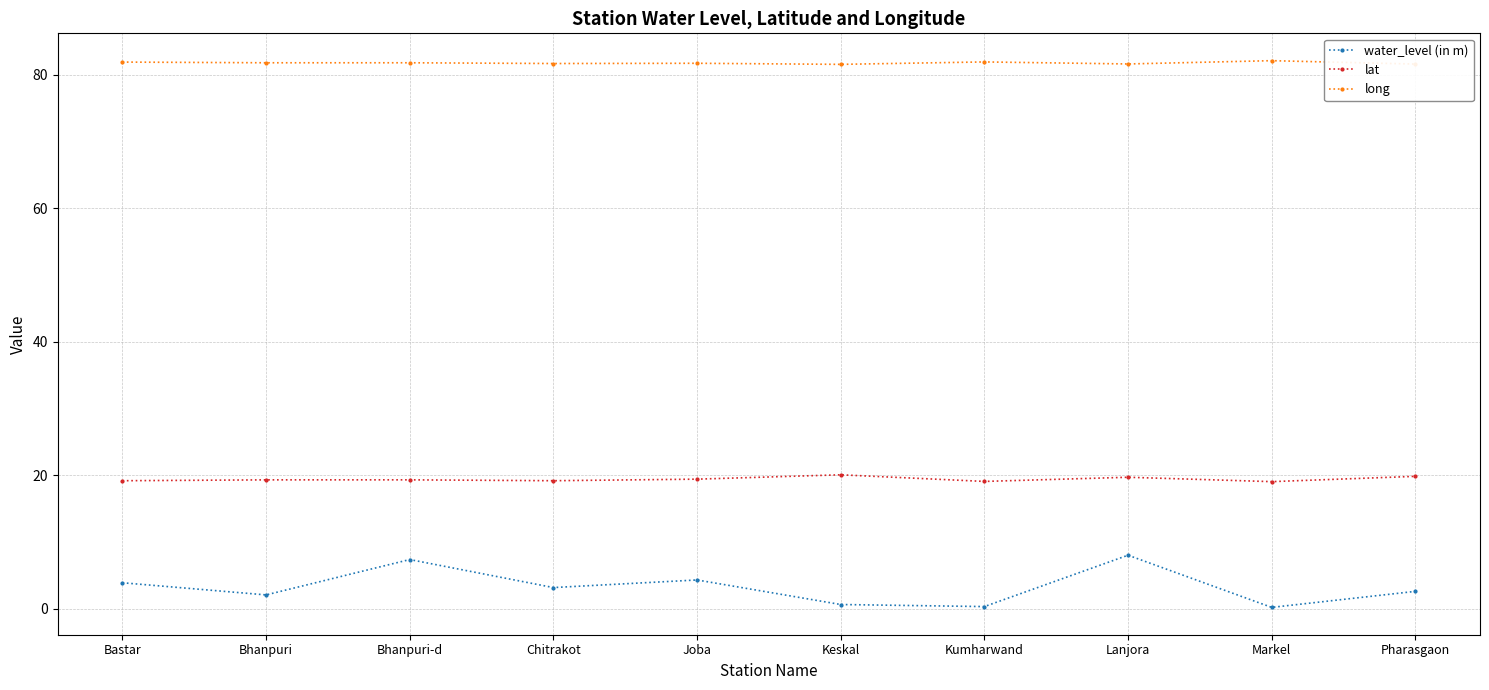

Between Bhanpuri-d and Chitrakot, which series saw the biggest shift?

water_level (in m)